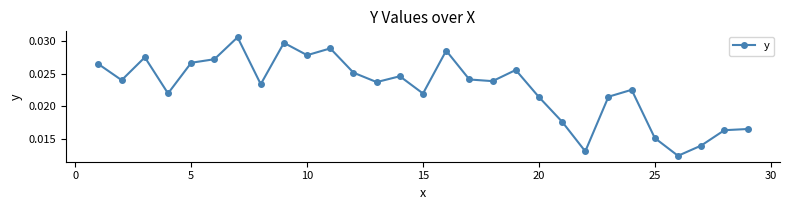

What is the sum of all values?

0.7